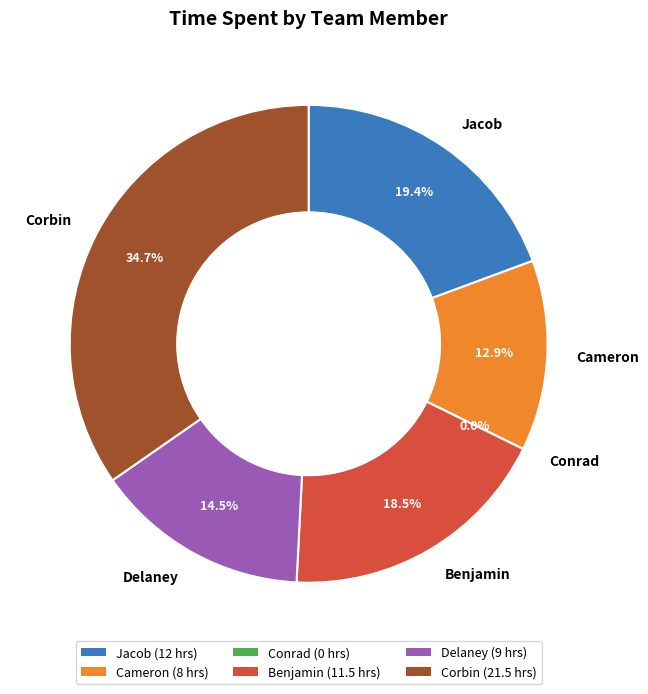

Does any single category account for the majority?

No